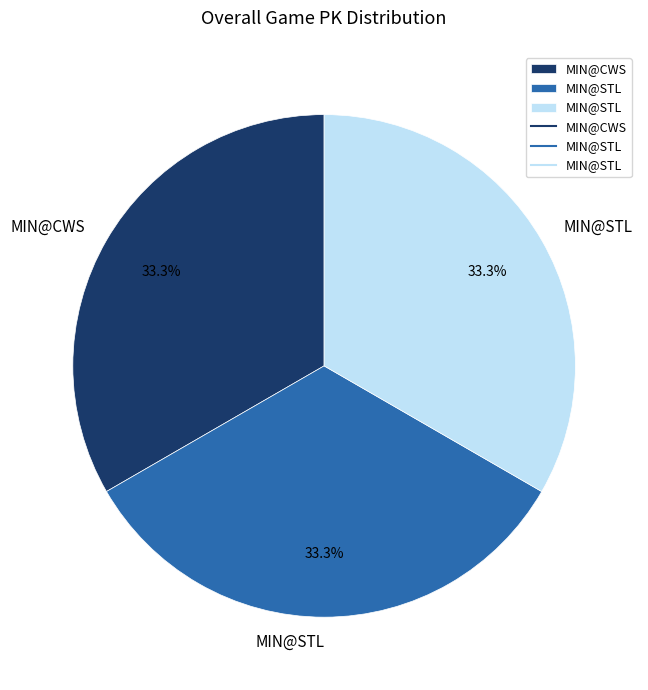

Is there any slice that represents more than half of the pie?

No